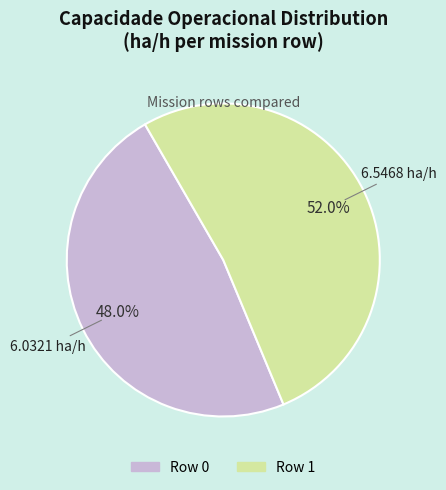

Is Row 0 the majority of the pie?

No